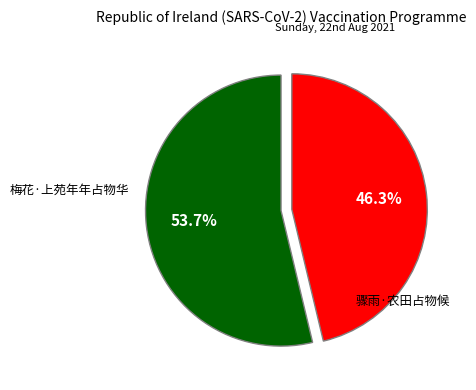

Approximately how many times larger is the value at 骤雨·农田占物候 compared to 梅花·上苑年年占物华?

0.9